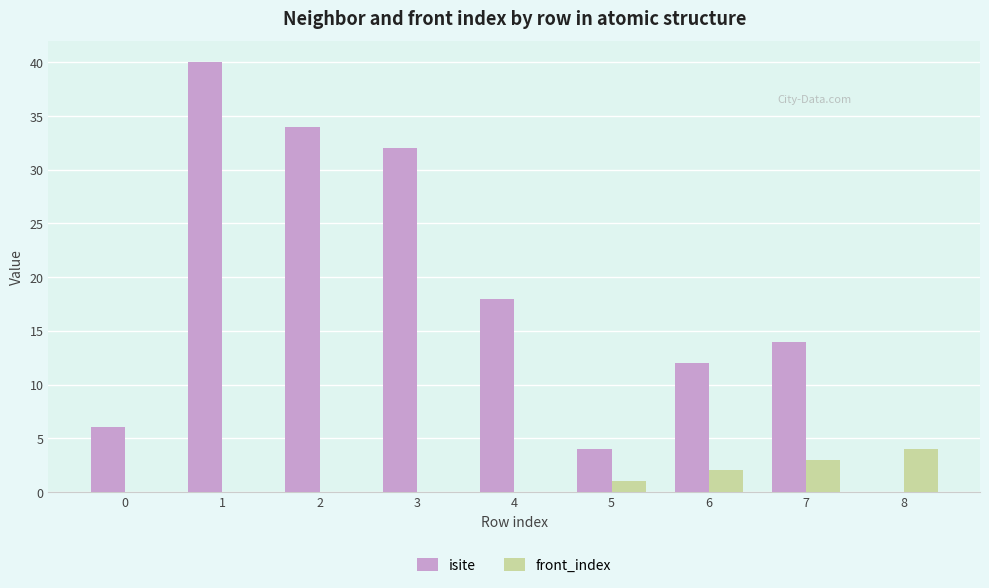

What is the average value of the front_index series?

1